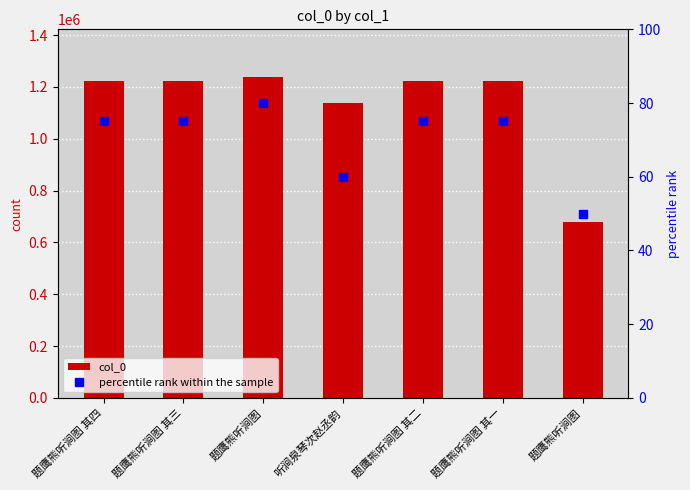

At which label does col_0 reach its peak?

题鹰熊听涧图